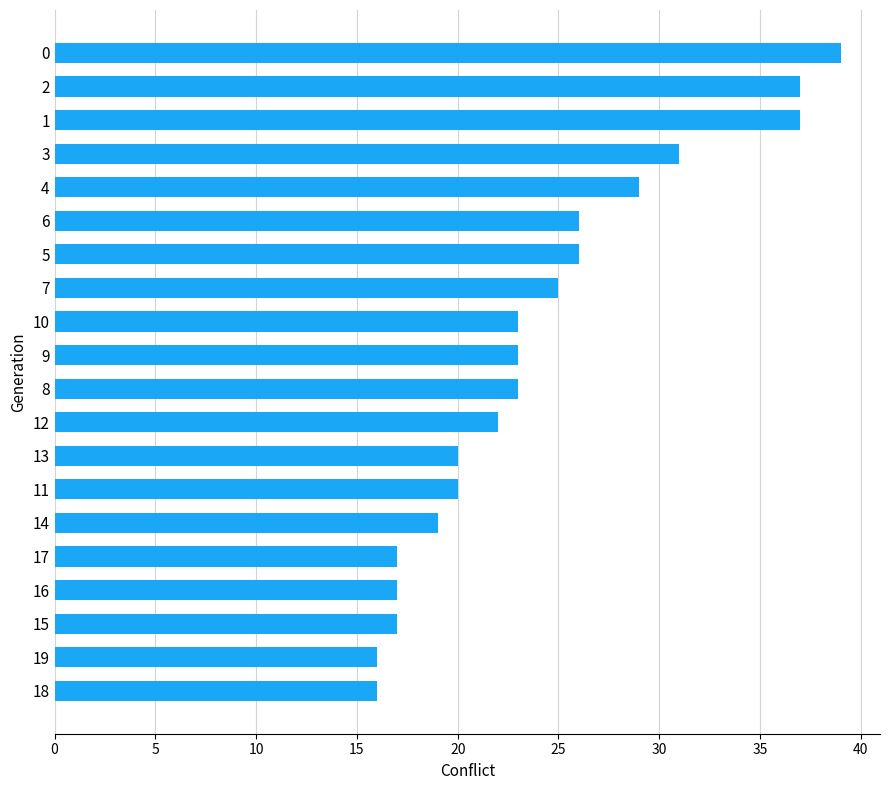

What is the difference between the second highest and minimum values?

21